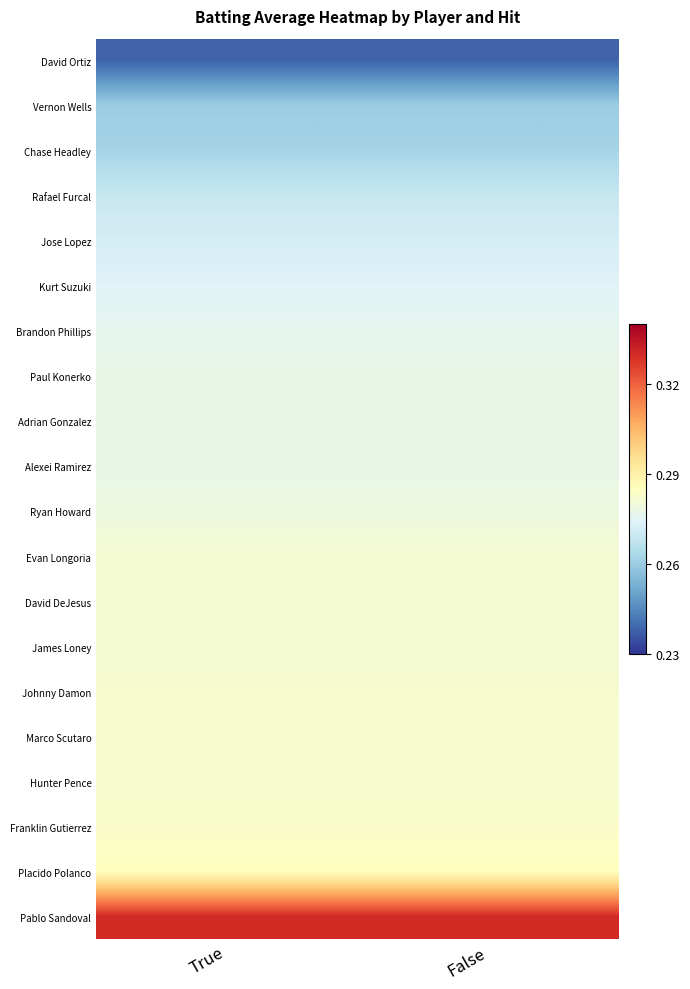

How many data points does each series have?

2